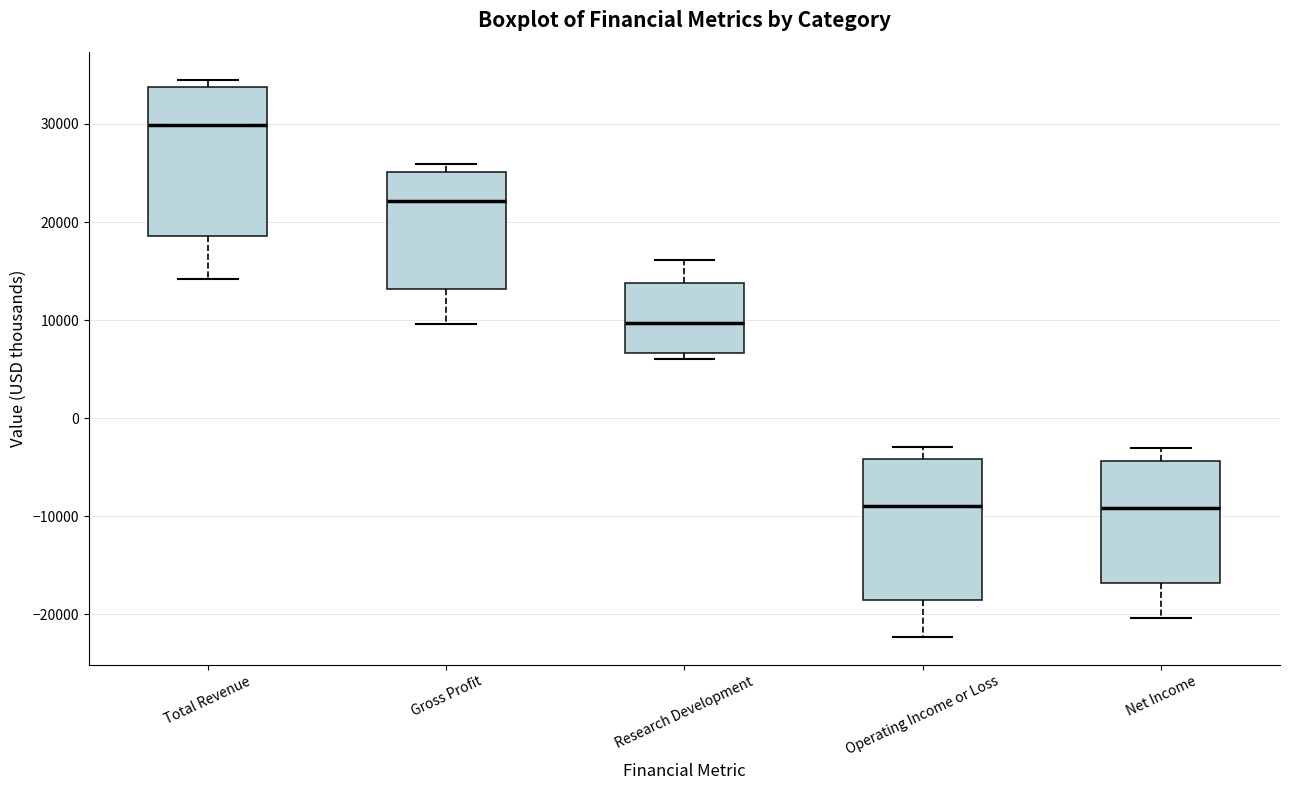

Reading left to right, read every box against the y-axis: the position of its median line, the range the box covers, and the ends of its whiskers. The values are not printed on the chart, so give them approximately, as read against the axis.

Total Revenue: median 30000, box 19000 to 34000, whiskers 14000 to 35000
Gross Profit: median 22000, box 13000 to 25000, whiskers 10000 to 26000
Research Development: median 10000, box 7000 to 14000, whiskers 6000 to 16000
Operating Income or Loss: median -9000, box -18000 to -4000, whiskers -22000 to -3000
Net Income: median -9000, box -17000 to -4000, whiskers -20000 to -3000